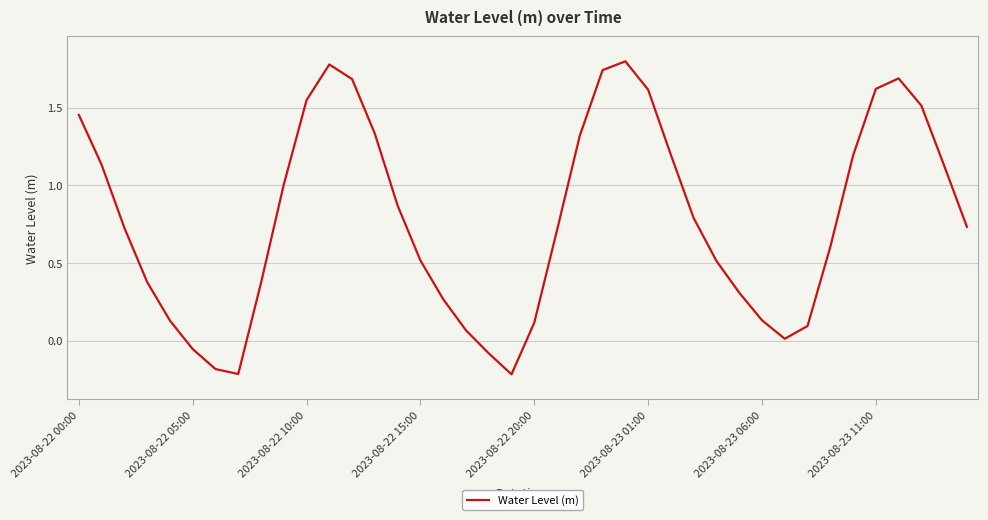

What is the maximum value shown in the chart?

1.8